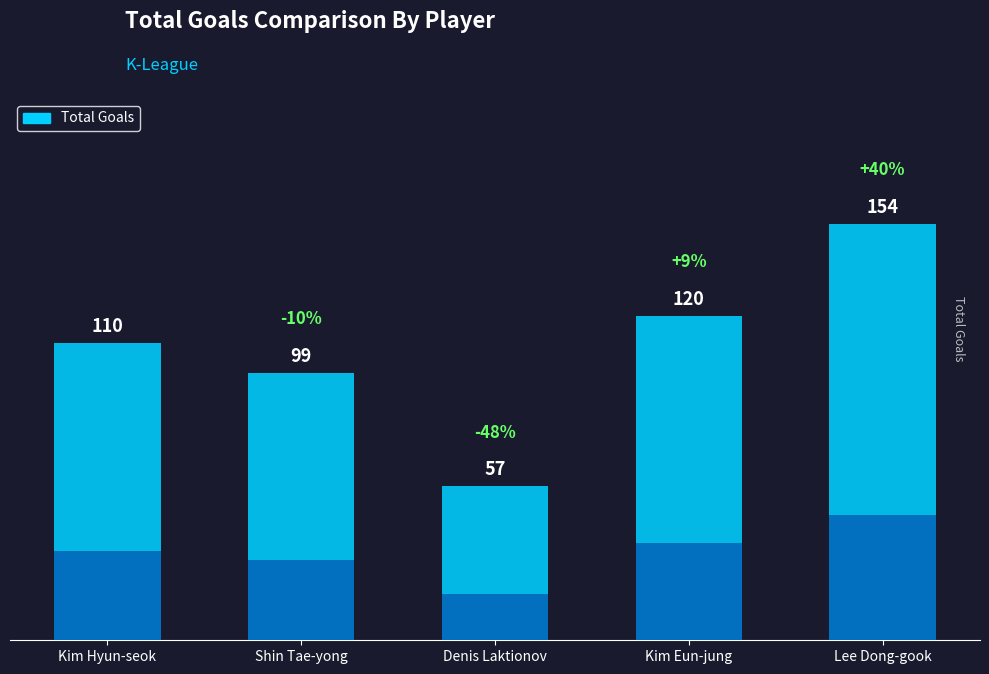

Read the value at Kim Eun-jung.

120